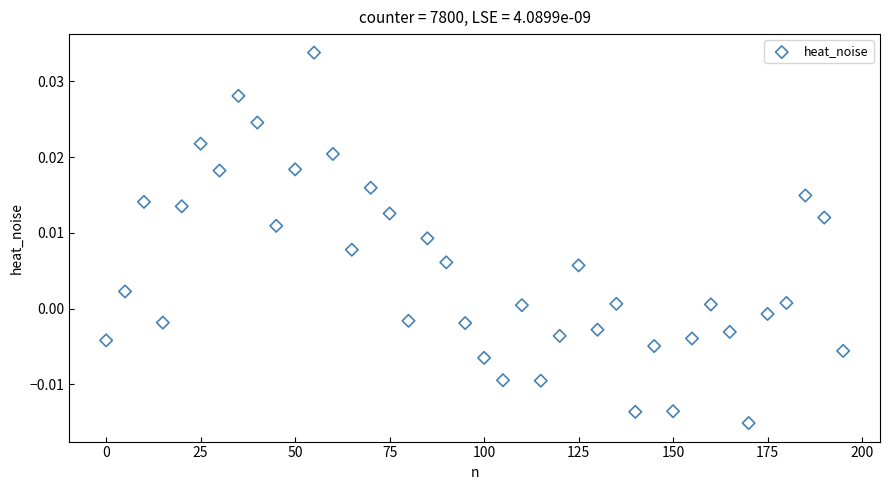

What is the range of X values (max minus min)?

195.0